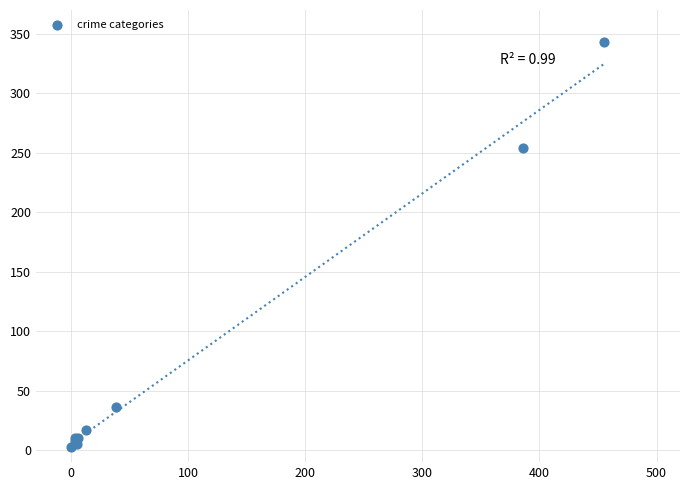

What Y value in the scatter plot is closest to 173?

254